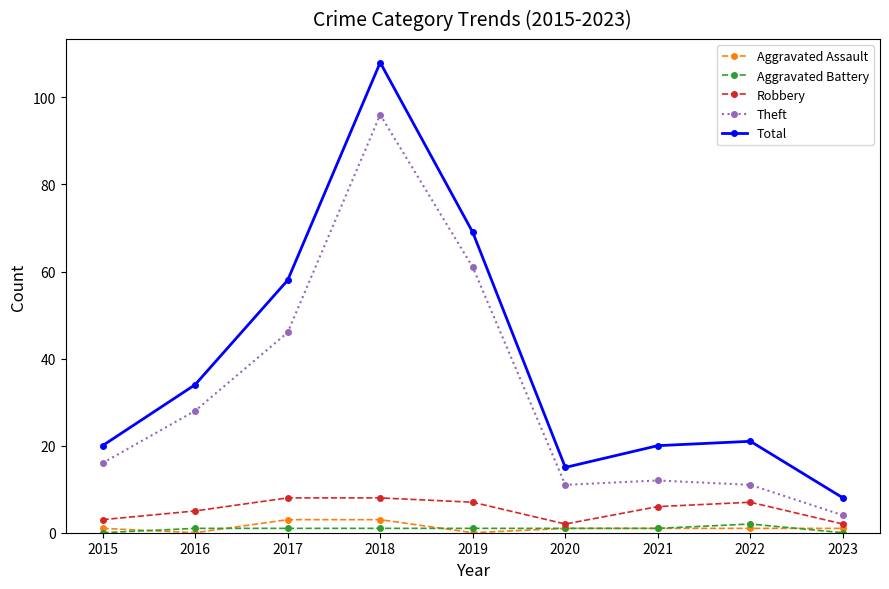

True or false: Aggravated Assault and Aggravated Battery intersect in this chart.

True